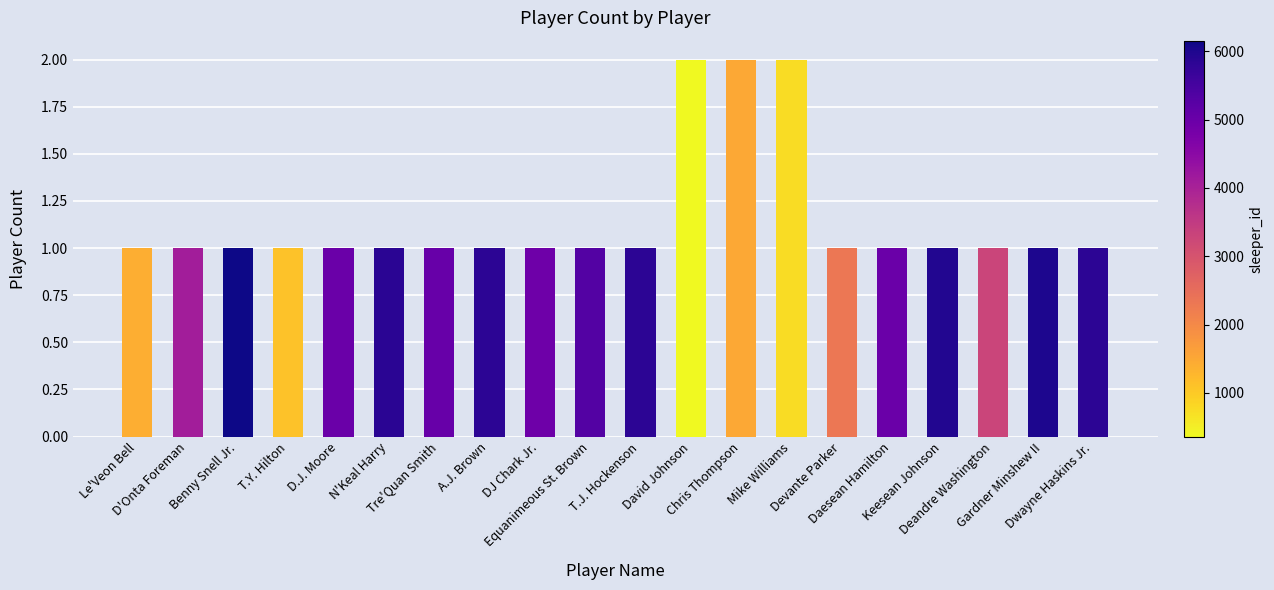

Count the number of data series in this chart.

1